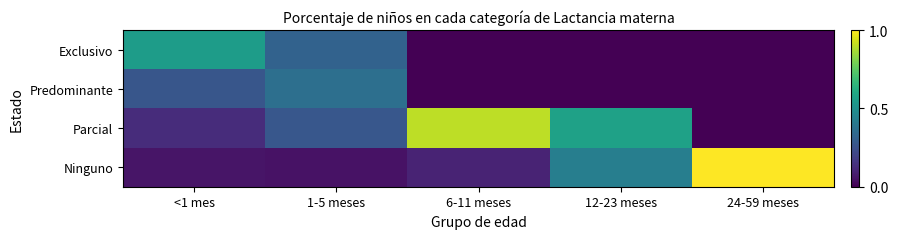

Which series has the largest total across all categories?

Parcial